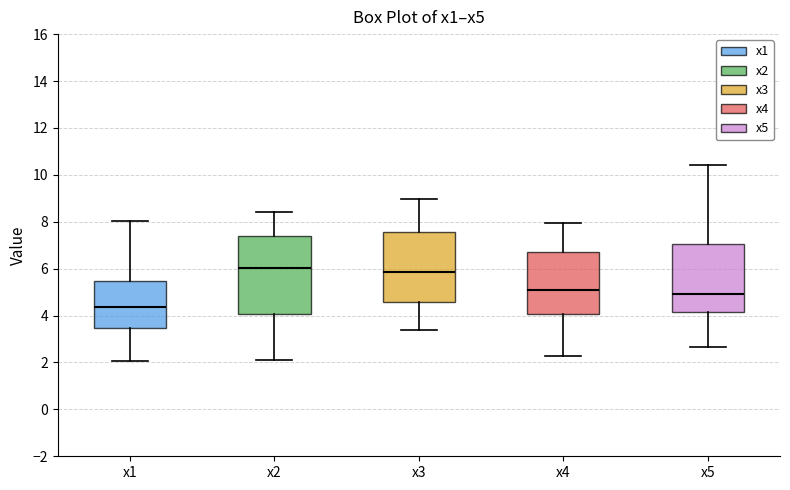

Where does the median line of the box for x2 sit on the y-axis? The values are not printed on the chart, so give them approximately, as read against the axis.

6.0